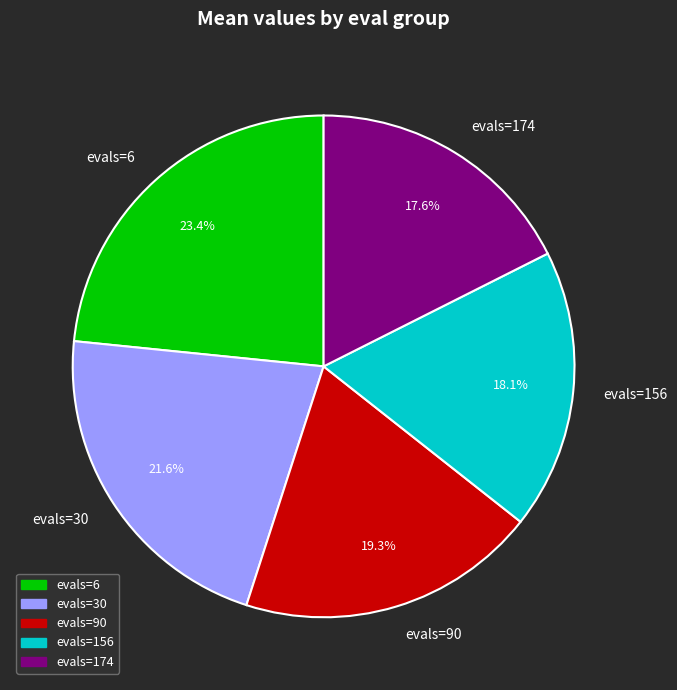

Which category has the biggest portion of the pie?

evals=6